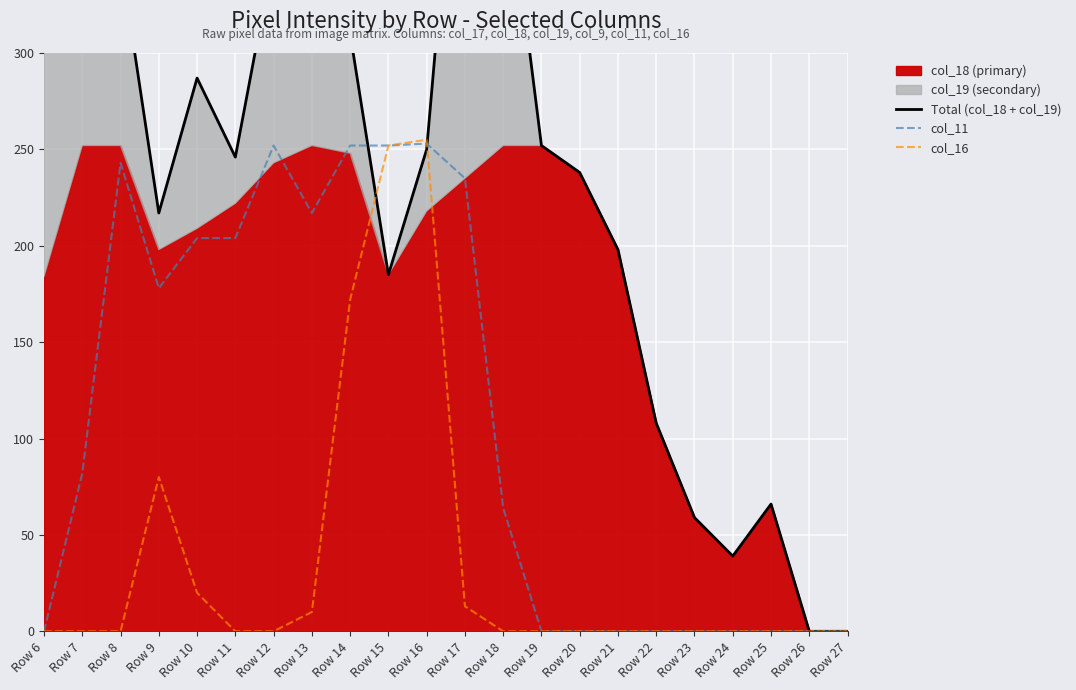

Is the value of col_11 at Row 22 greater than the value of Total (col_18 + col_19) at Row 22?

No